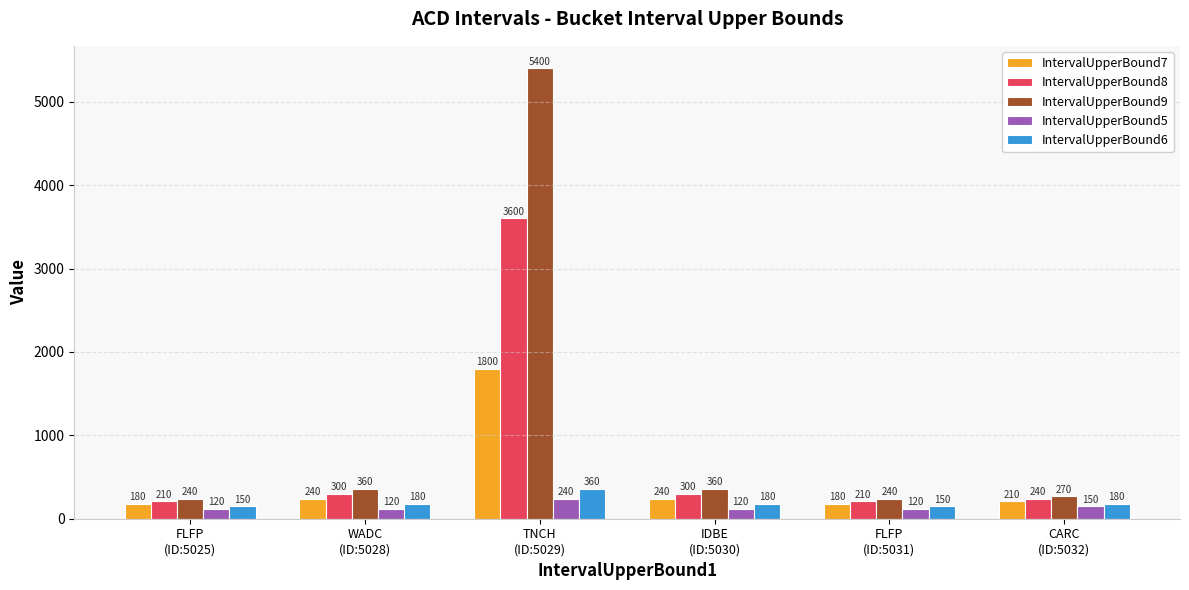

Count the number of data series in this chart.

5